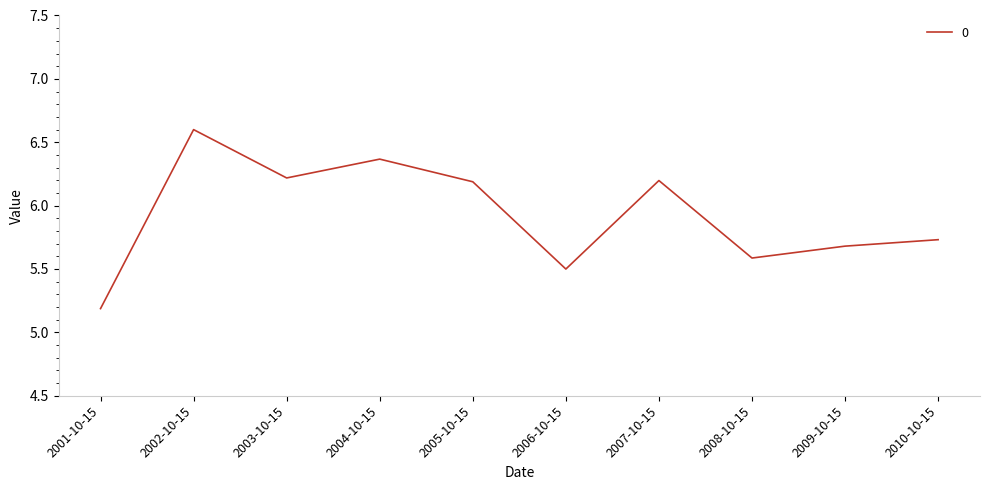

True or false: the data shows 5.6 at 2008-10-15.

True